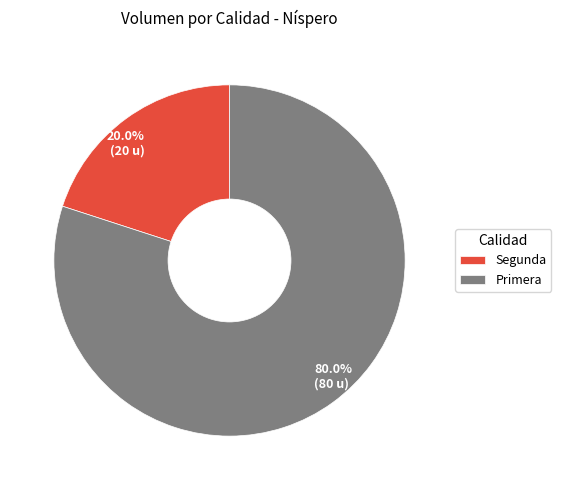

Combined, what portion of the pie is Primera and Segunda?

100.0%